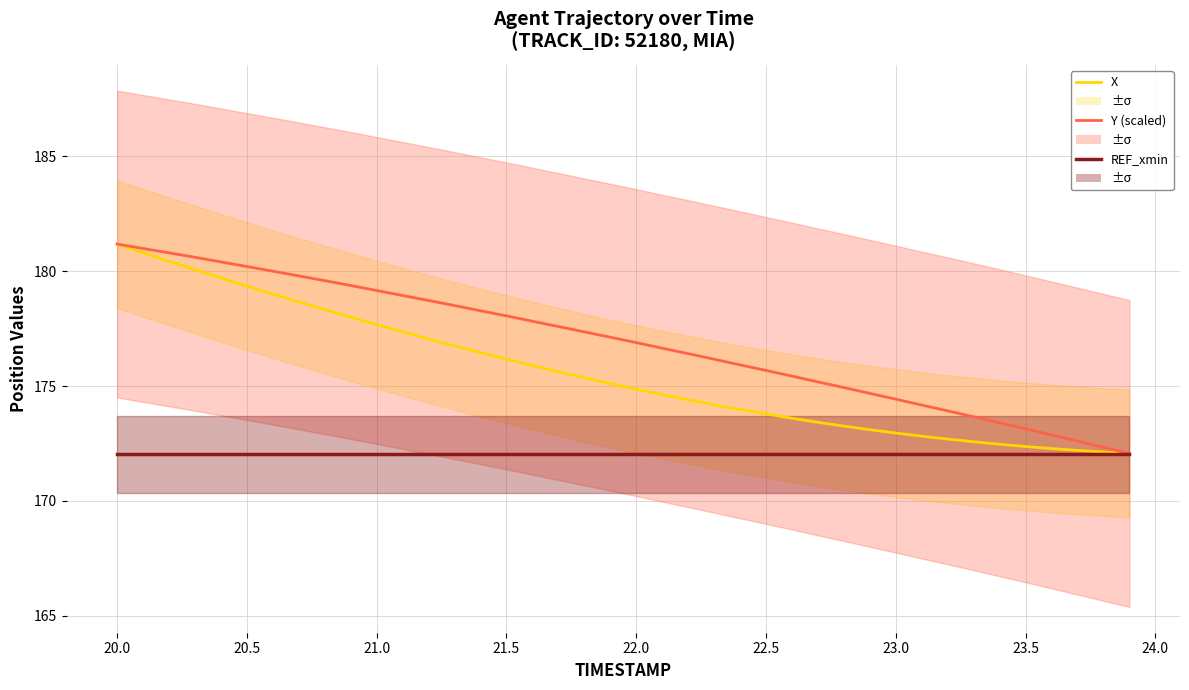

True or false: Y (scaled) and X cross at least once.

False